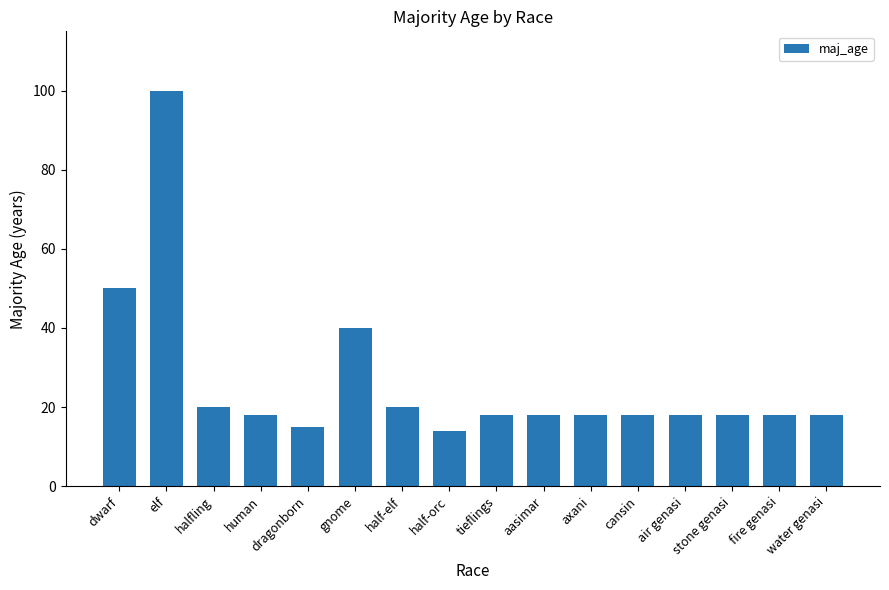

What is the ratio of the value at dragonborn to the value at half-orc?

1.1